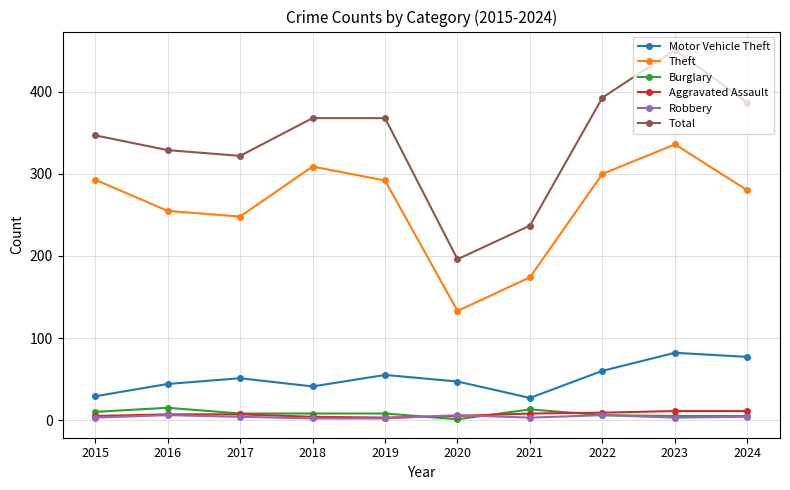

Which series has the largest range (max minus min)?

Total